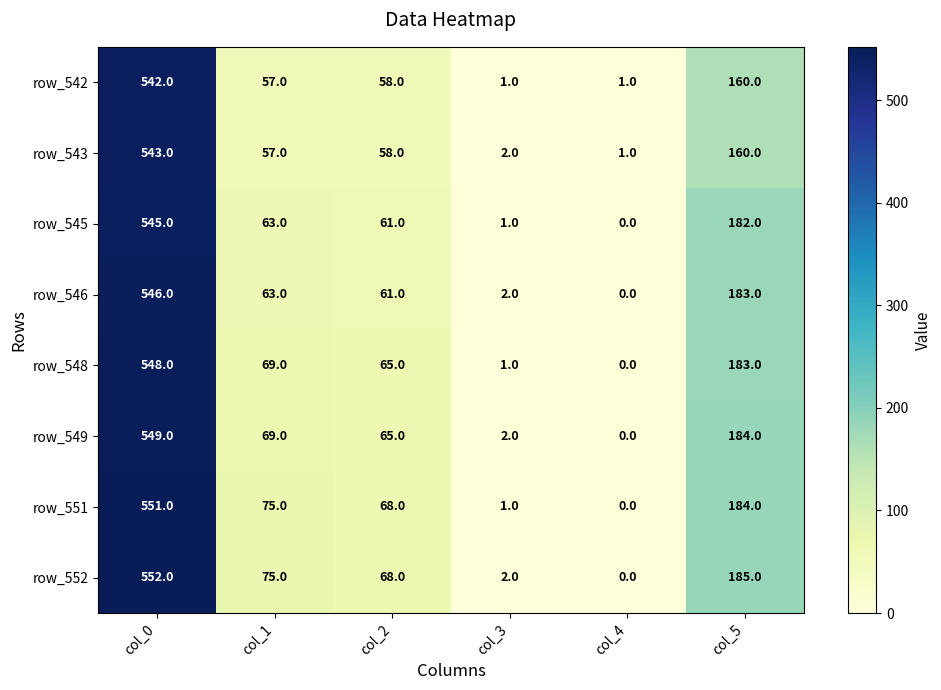

What is the greatest value displayed?

552